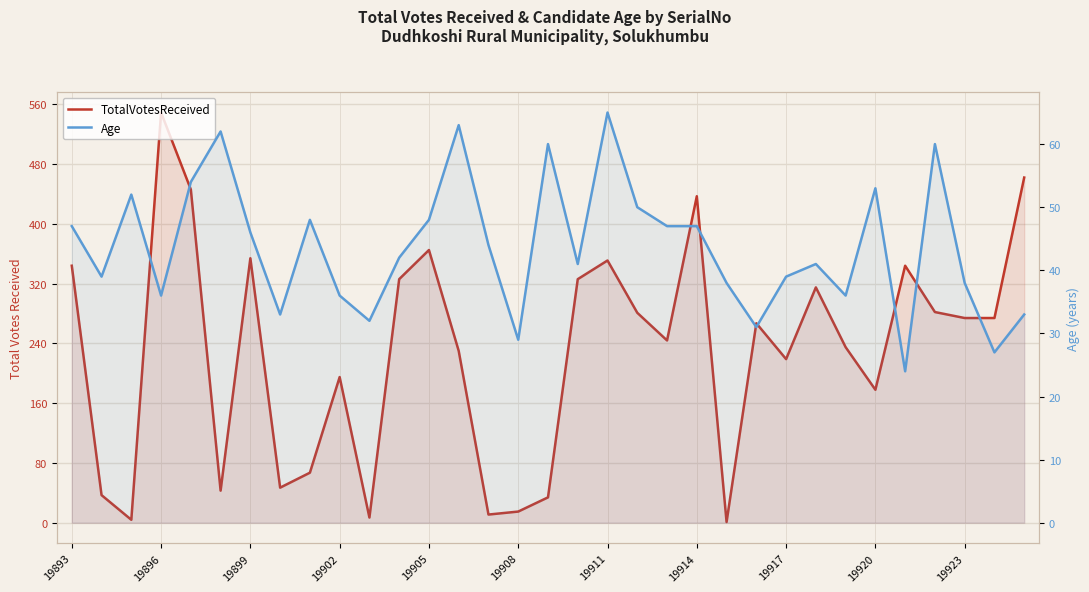

Which series ends up on top after the final intersection of Age and TotalVotesReceived?

TotalVotesReceived